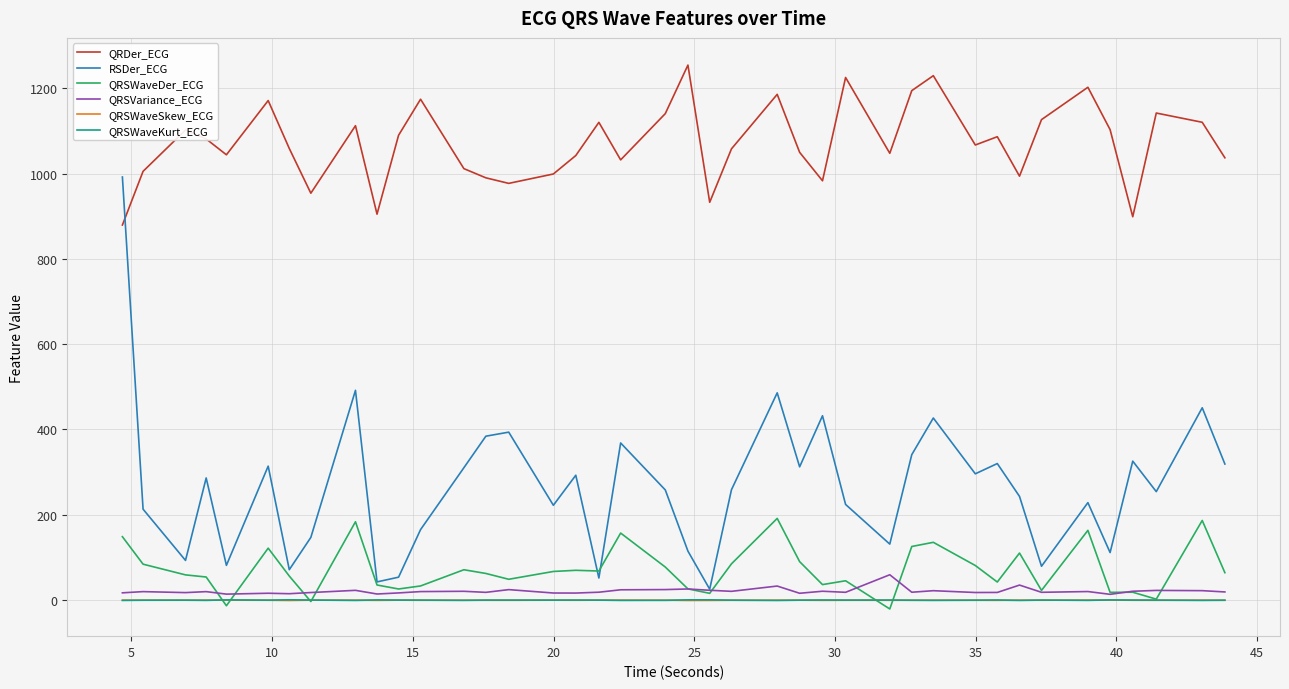

What is the highest value of the QRSWaveDer_ECG series?

191.3